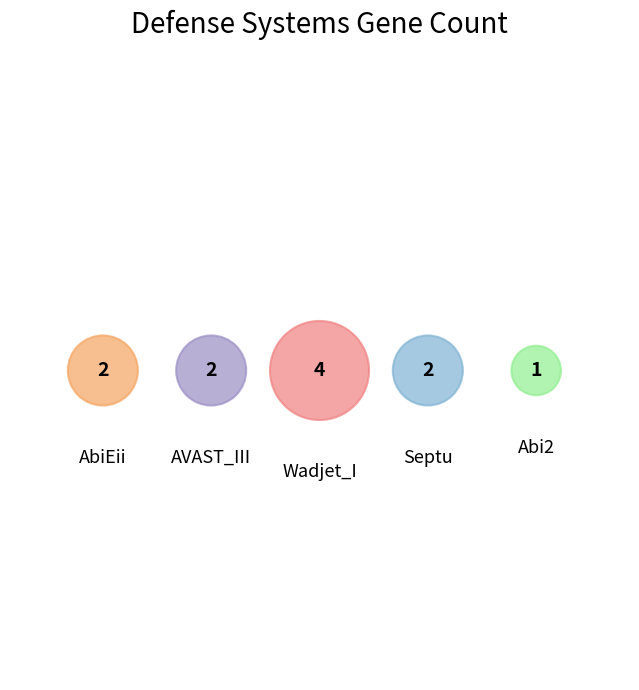

The Abi2 slice represents 22% of the pie. True or false?

False